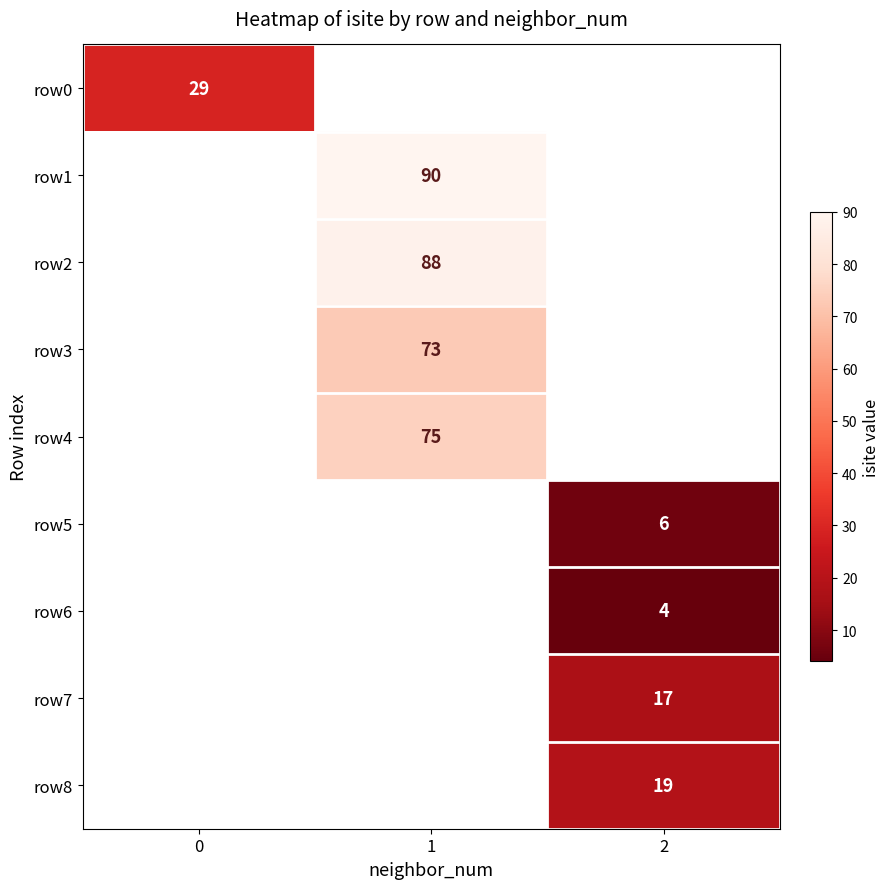

The value of row1 at 1 is 90. True or false?

True